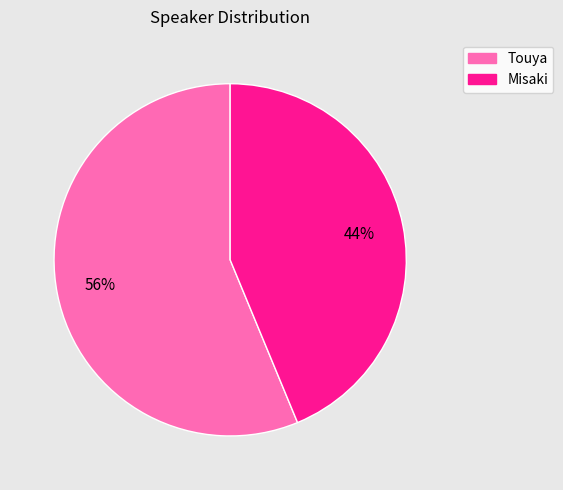

Approximately how many times larger is the value at Touya compared to Misaki?

1.3